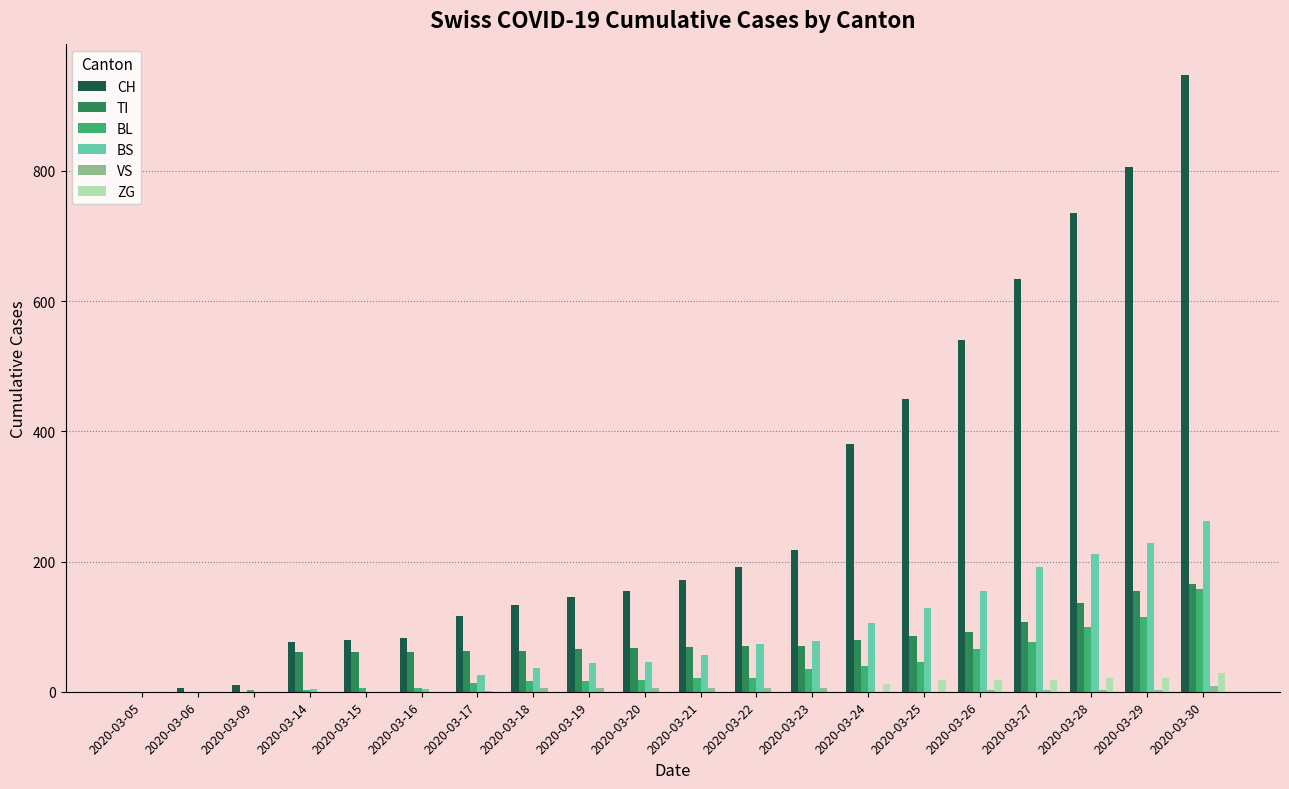

What is the sum of all CH values?

5880